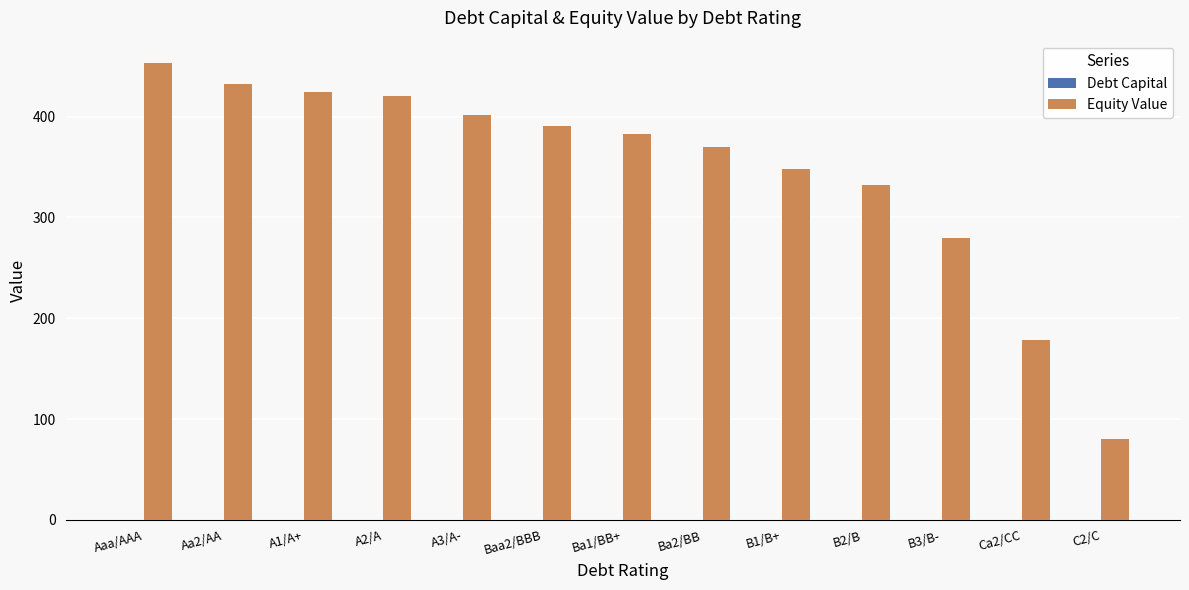

What is the sum of all Equity Value values?

4492.3